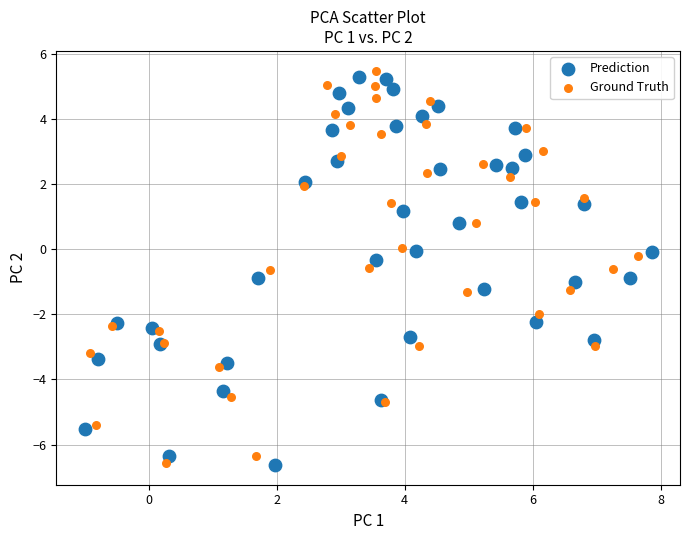

Which series has the widest spread of Y values?

Ground Truth